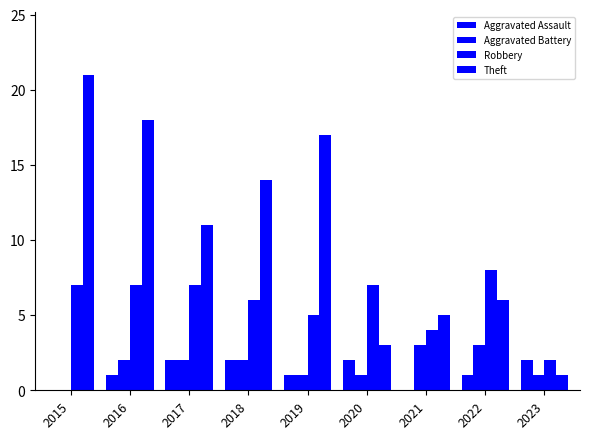

Which category has the highest value in the Robbery series?

2022